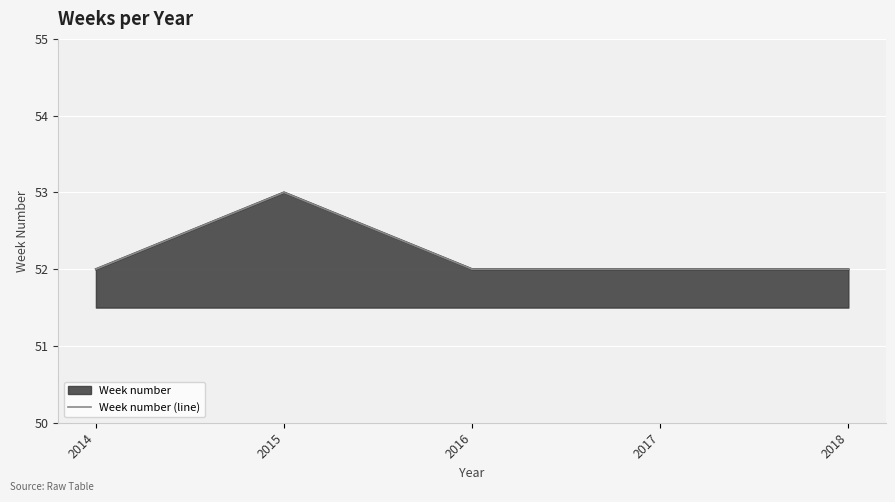

What is the value of the 4th point from the left?

52